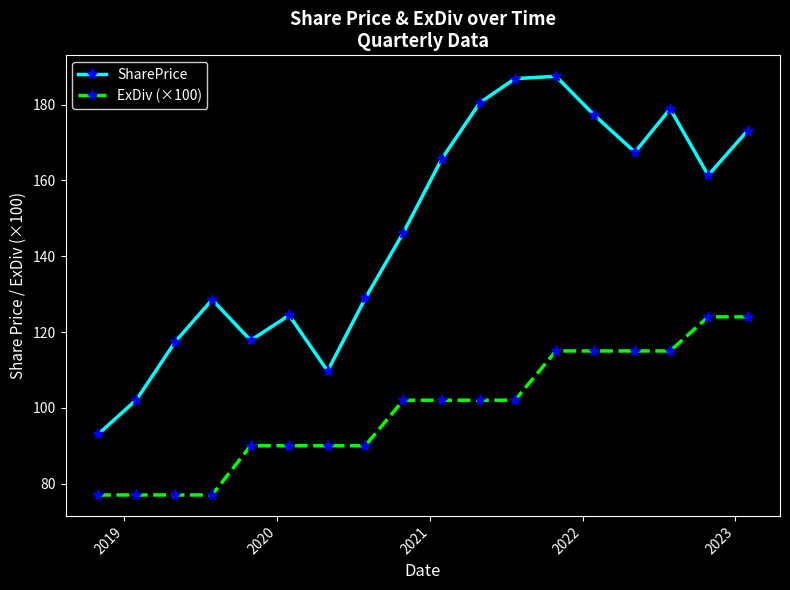

Rank the series by their maximum value, from highest to lowest.

SharePrice, ExDiv (×100)